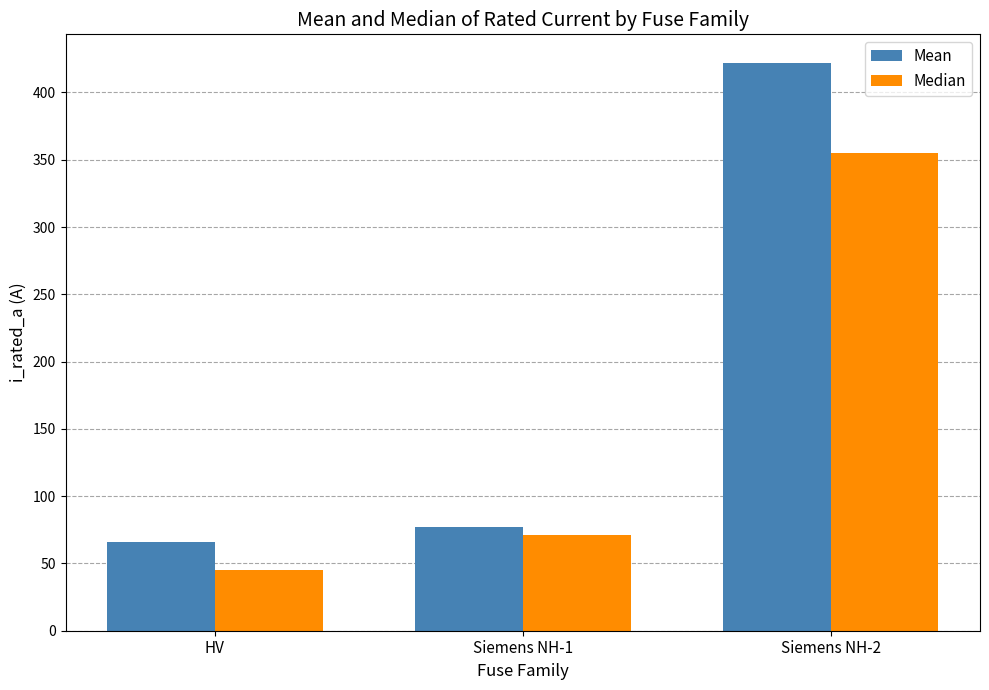

What position from the right is Siemens NH-2?

1